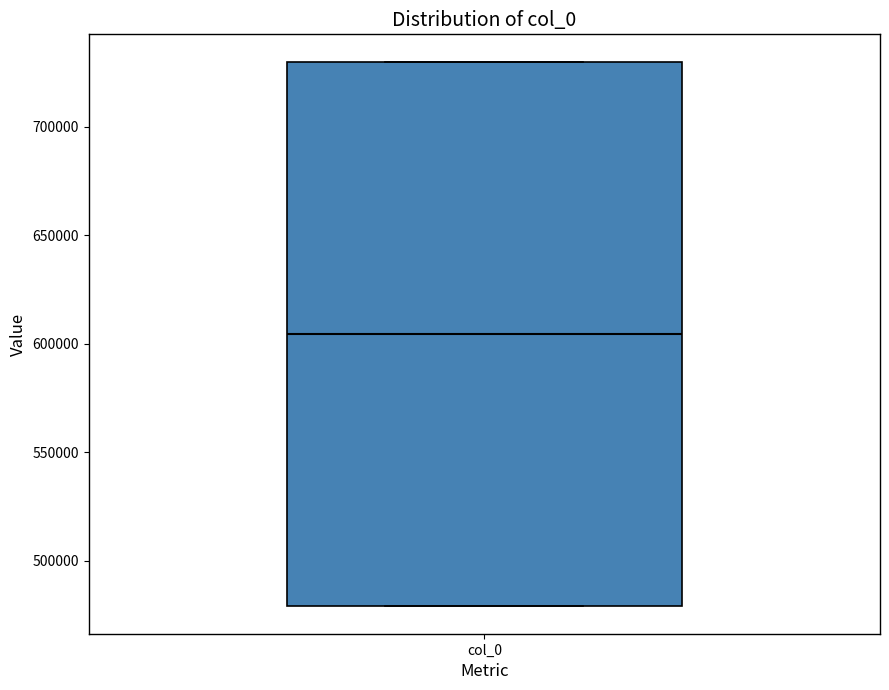

Where is the upper edge of the box for col_0 on the y-axis? The values are not printed on the chart, so give them approximately, as read against the axis.

730000